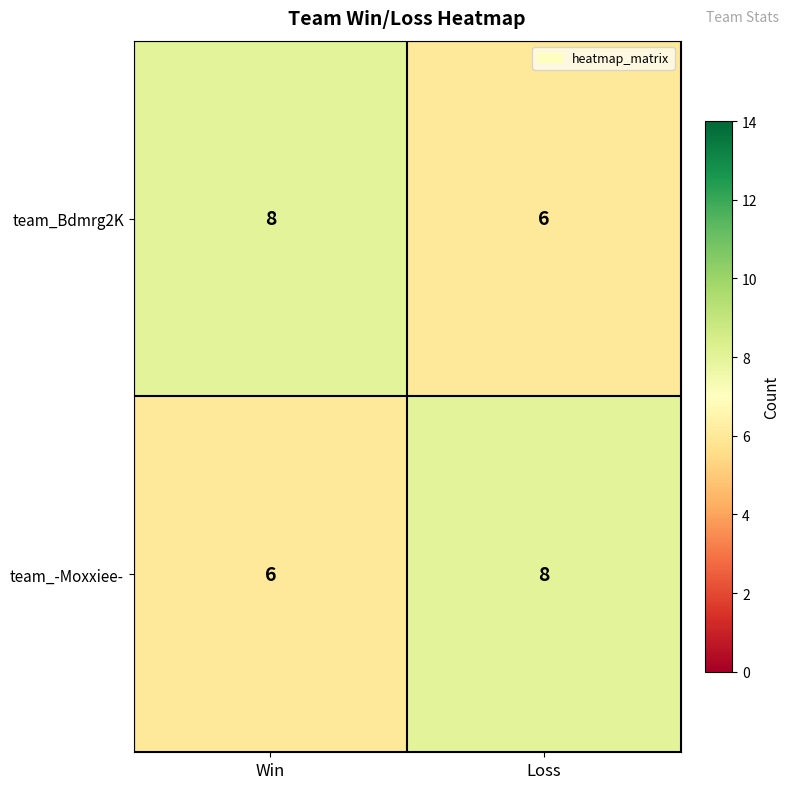

What value does the team_-Moxxiee- series have at Win?

6